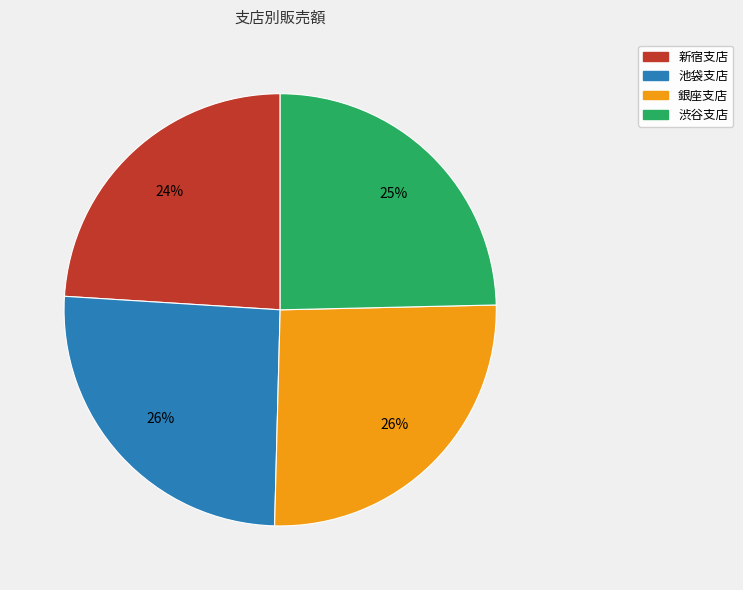

How many segments does this pie chart have?

4